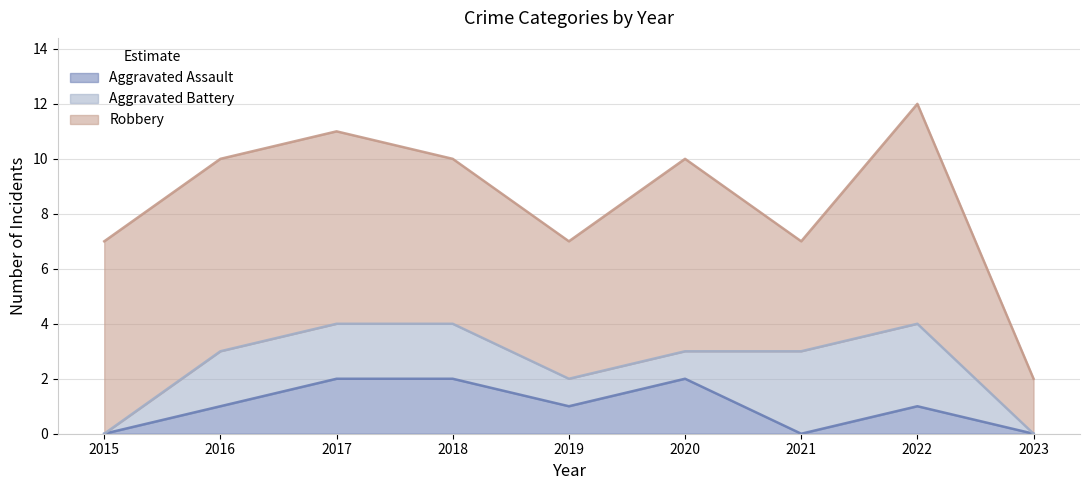

Reading right to left, transcribe all the data shown in this chart.

Aggravated Assault: 2023=0	2022=1	2021=0	2020=2	2019=1	2018=2	2017=2	2016=1	2015=0
Aggravated Battery: 2023=0	2022=3	2021=3	2020=1	2019=1	2018=2	2017=2	2016=2	2015=0
Robbery: 2023=2	2022=8	2021=4	2020=7	2019=5	2018=6	2017=7	2016=7	2015=7